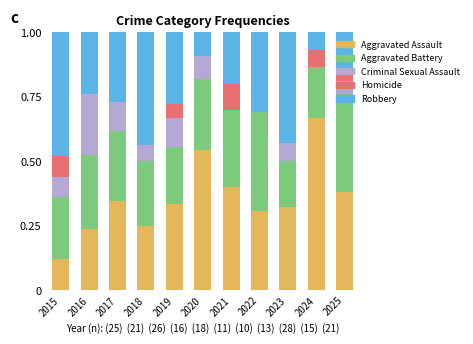

Is it true that Aggravated Assault equals 0.3 at 2017?

True